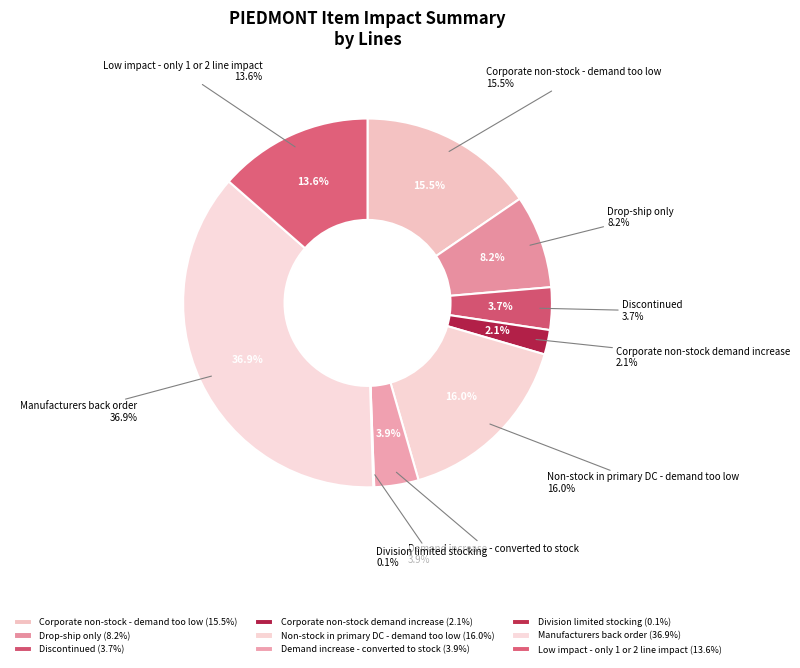

To the nearest percent, what is the average slice percentage?

11%